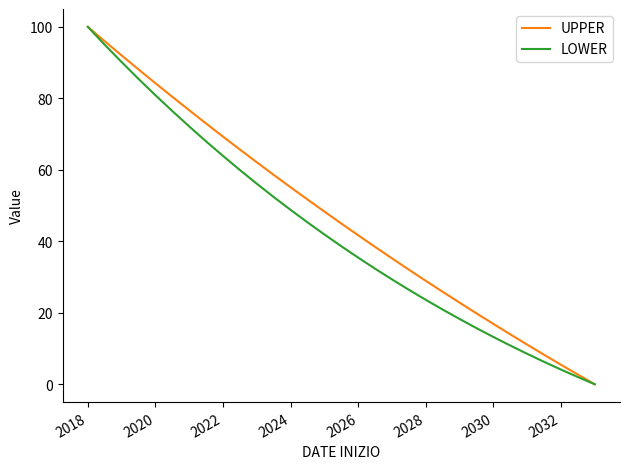

What is the difference between the maximum and second lowest values in the UPPER series?

97.3